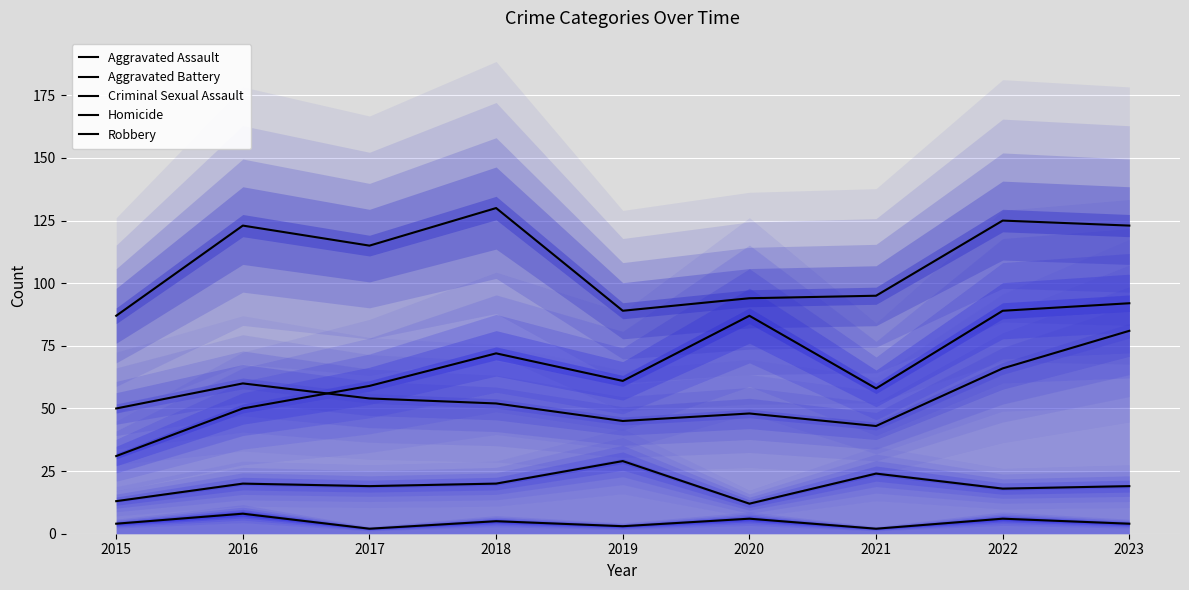

At which label does Homicide first exceed 4?

2016